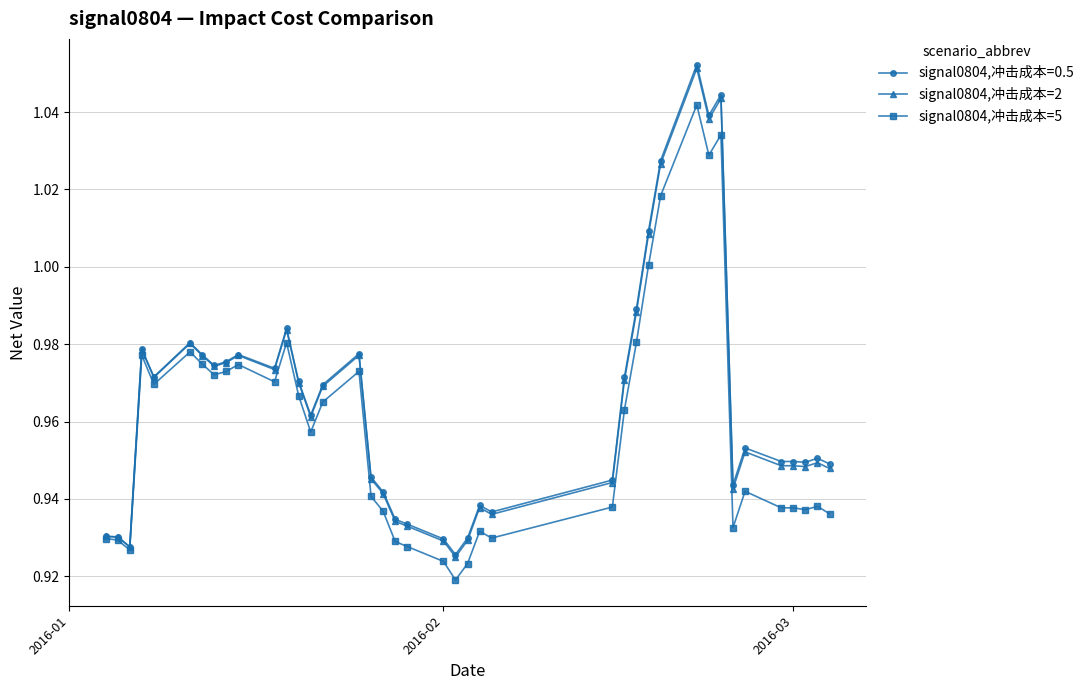

Which series has the widest spread of values?

signal0804,冲击成本=0.5